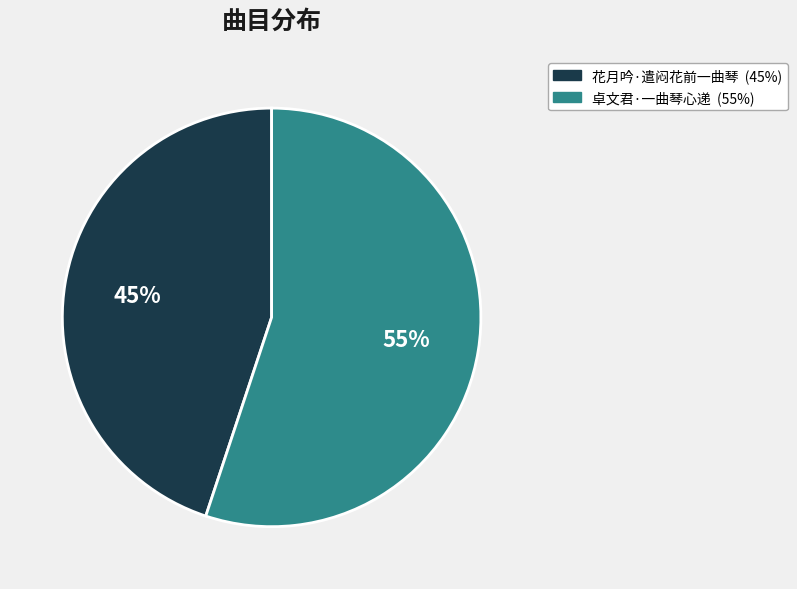

Is there a majority slice in this chart?

Yes